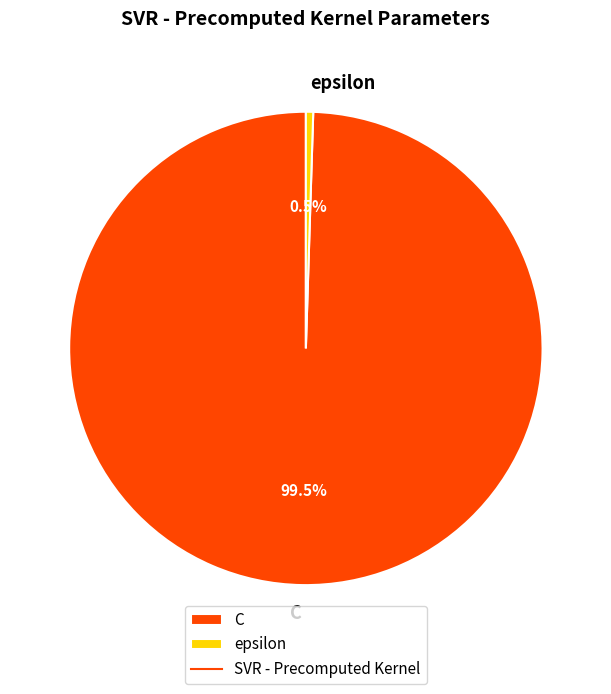

Which slice is the largest?

C